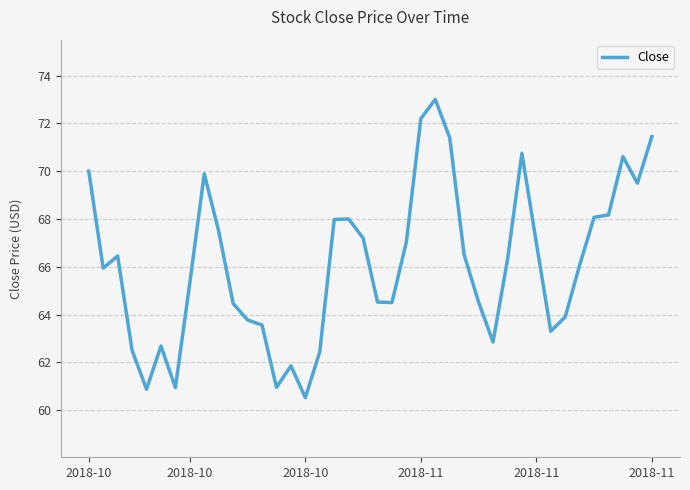

What is the minimum value shown in the chart?

60.5